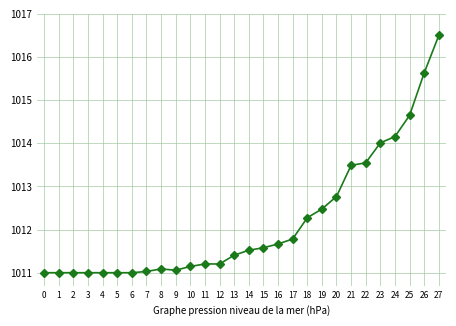

Where is the data nearest to the value 1013?

20